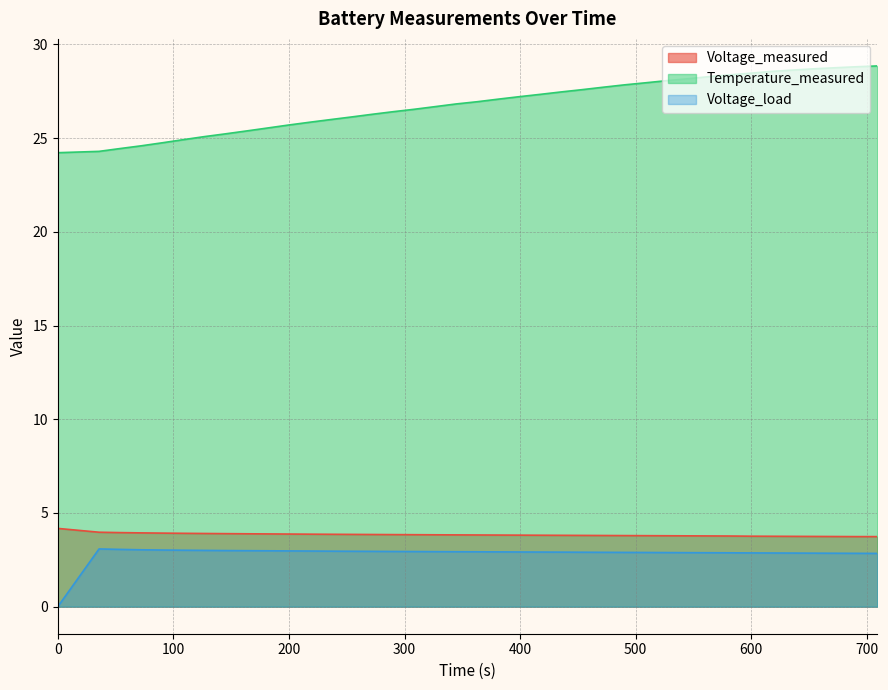

At 217.563, list the series in order from smallest to largest.

Voltage_load, Voltage_measured, Temperature_measured